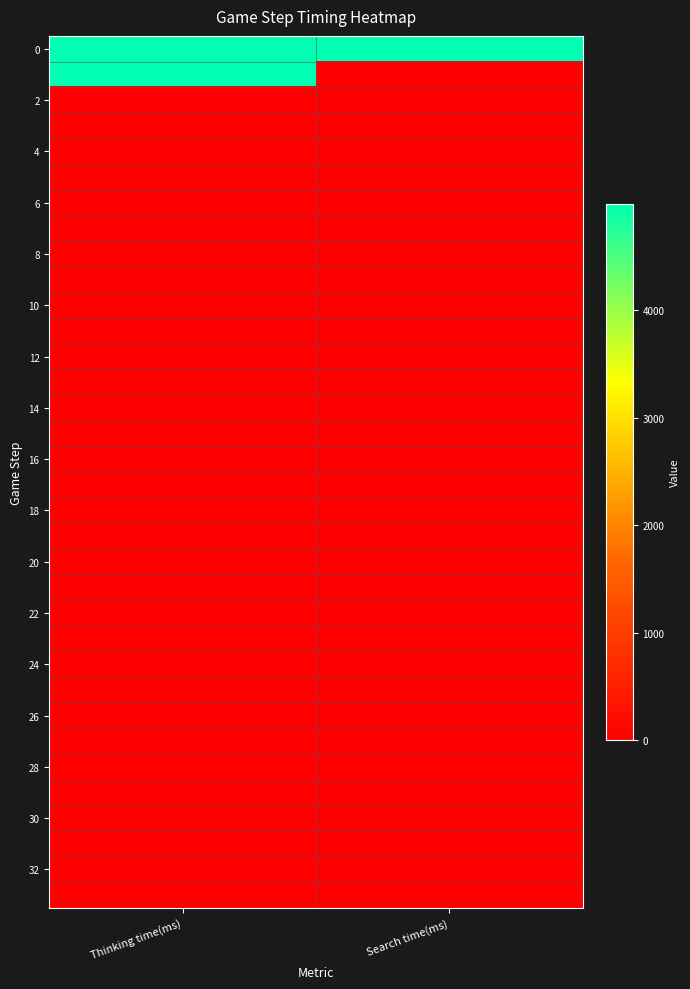

At which category does the chart reach its minimum across all series?

Search time(ms)